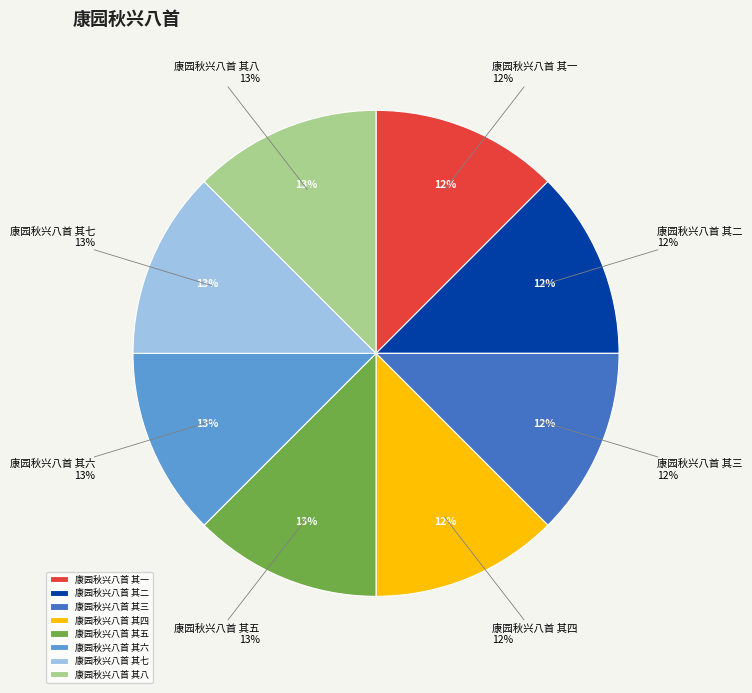

Count the number of slices in the pie.

8